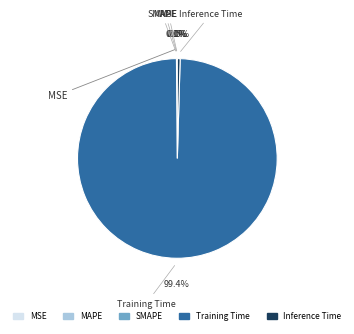

Which slice represents more than half of the pie?

Training Time